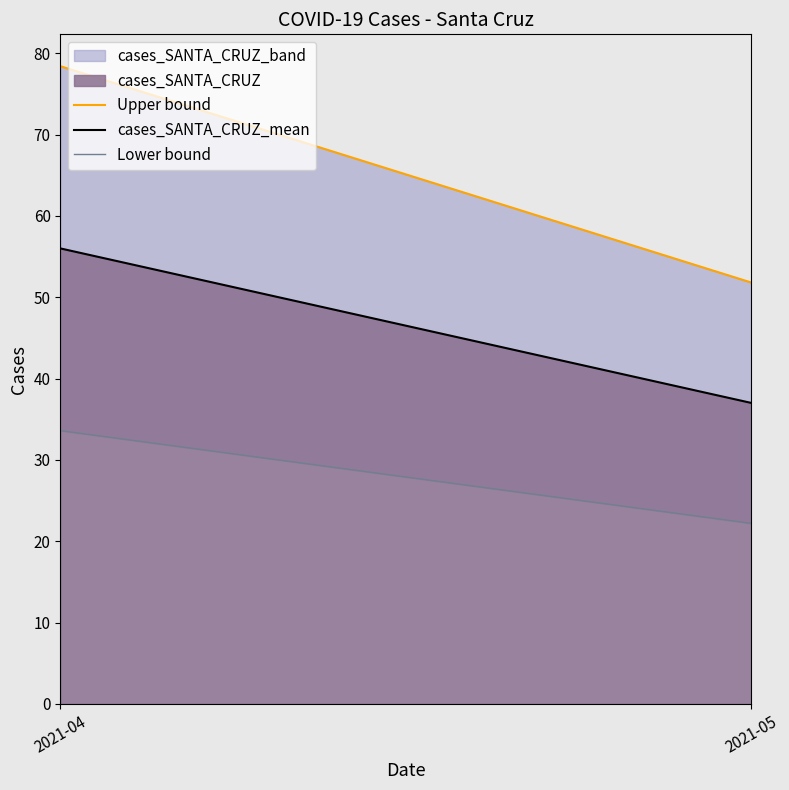

What is the sum of all Upper bound values?

130.2